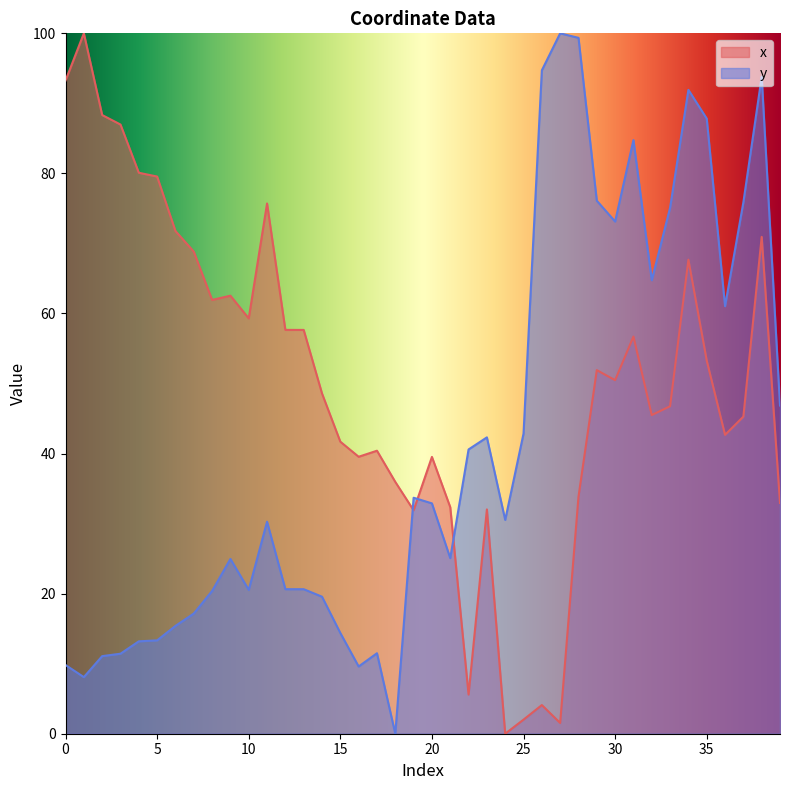

What is the total value across all series at 15?

56.1